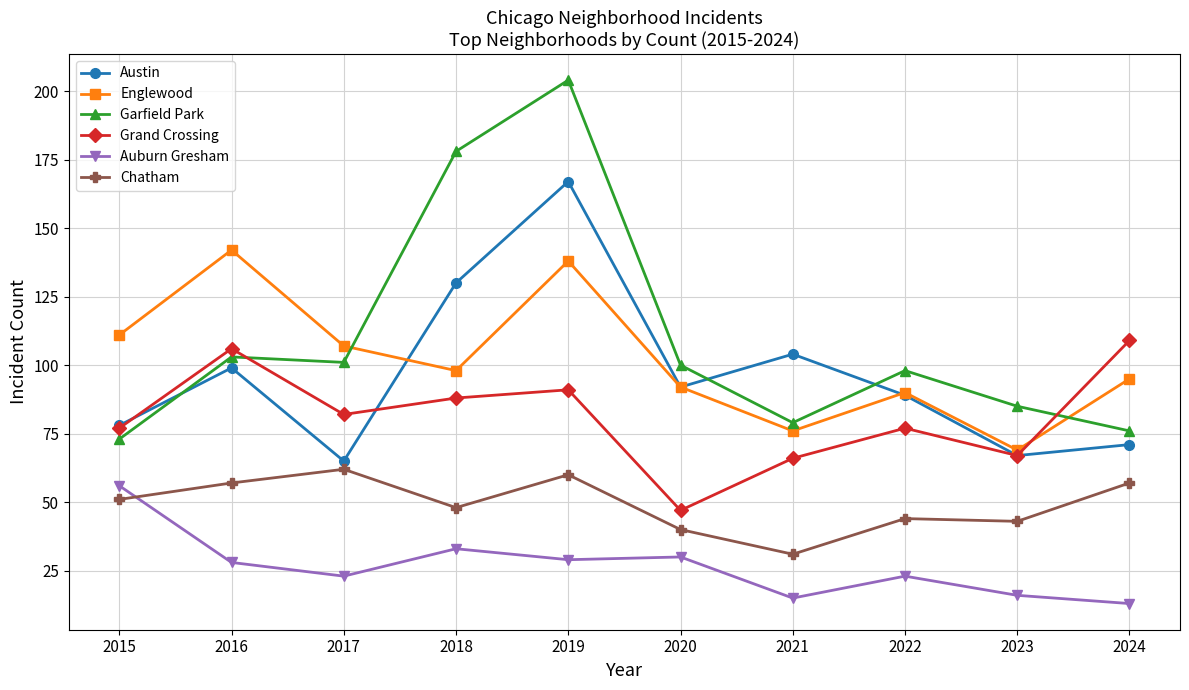

Count the number of data series in this chart.

6